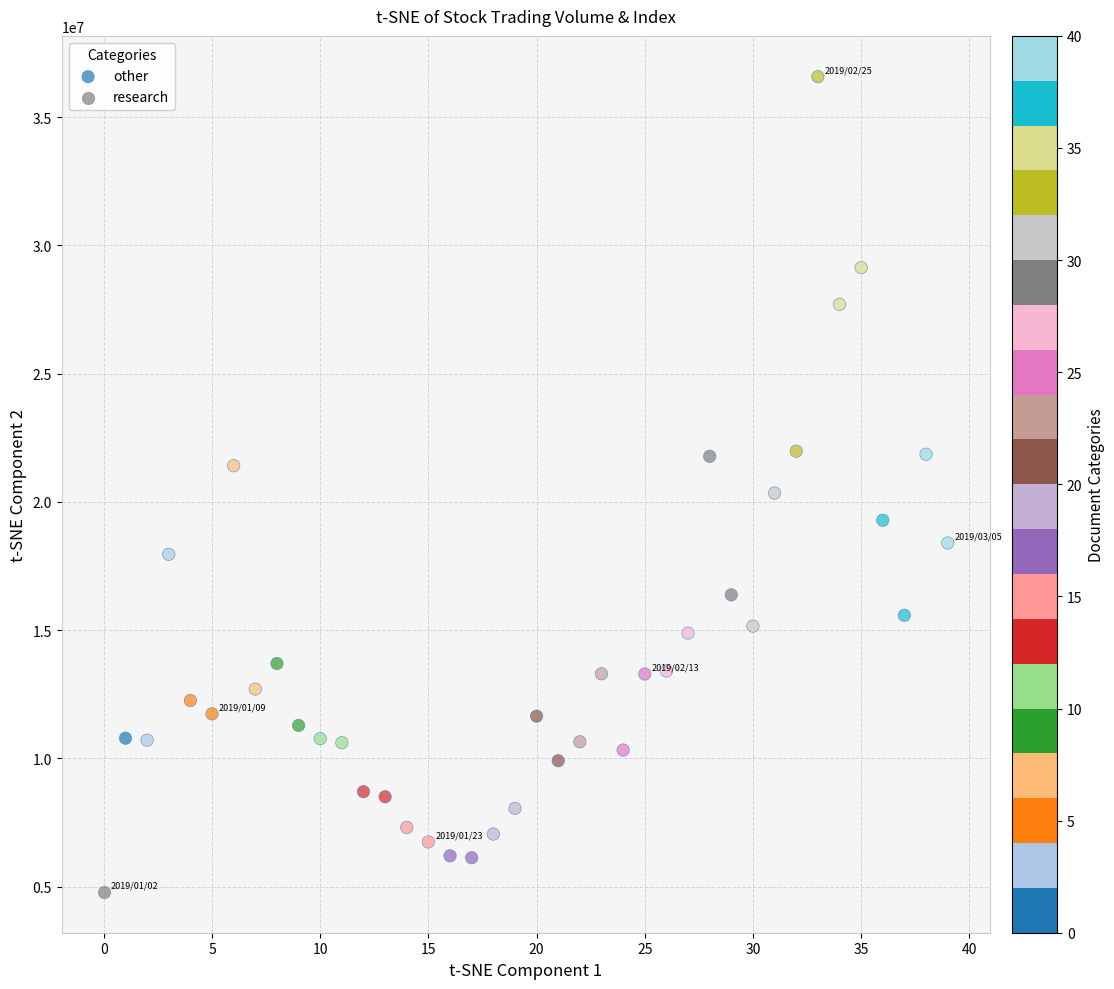

What are all the series names shown in the legend?

other, research